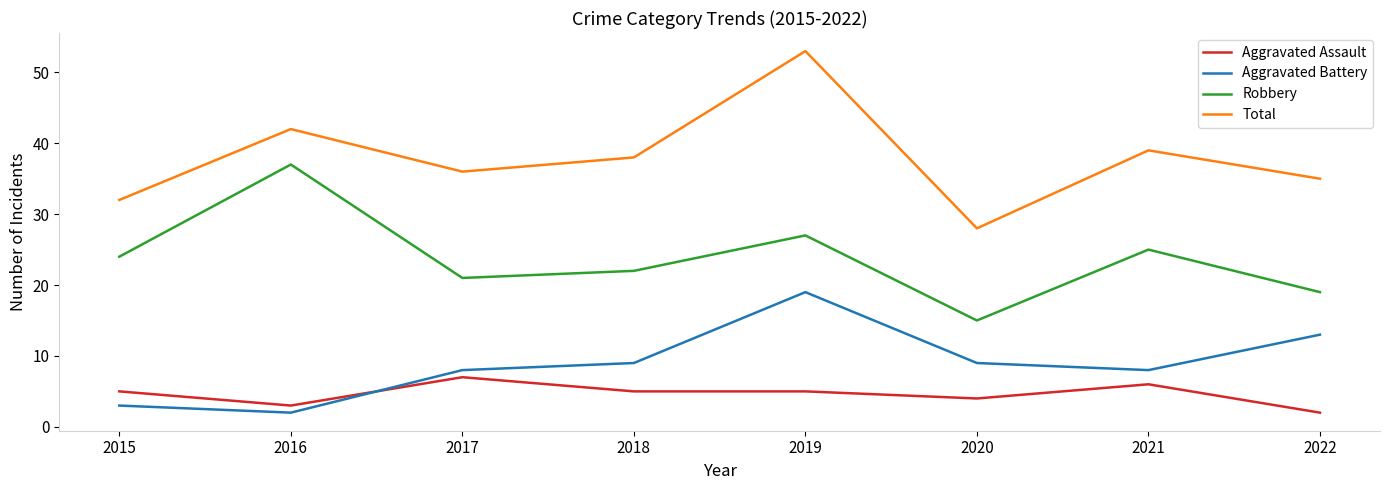

What is the difference between the highest and lowest values at 2022?

33